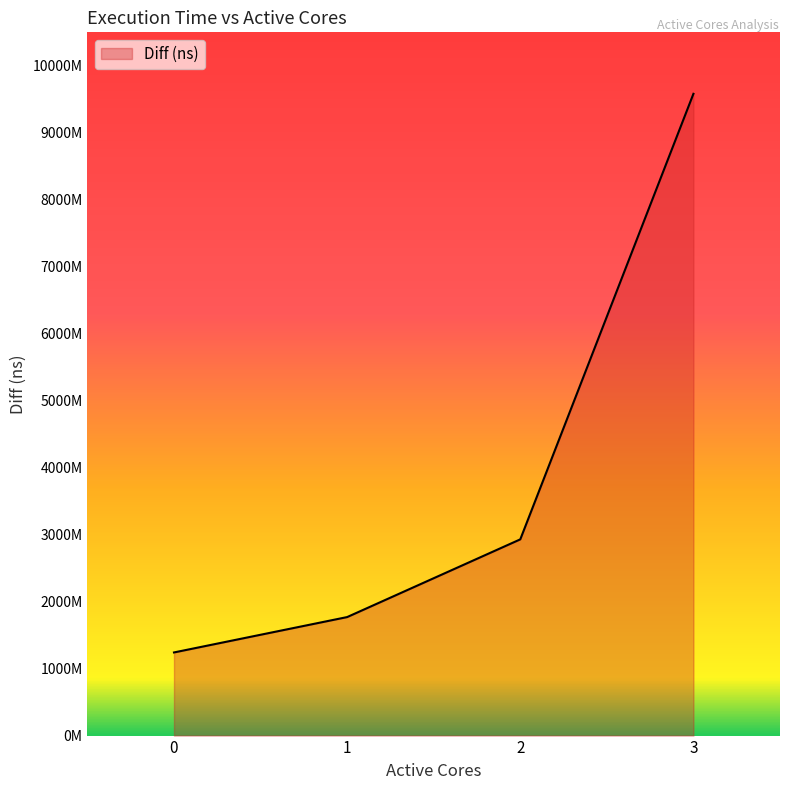

Which category has the highest value across all series?

3